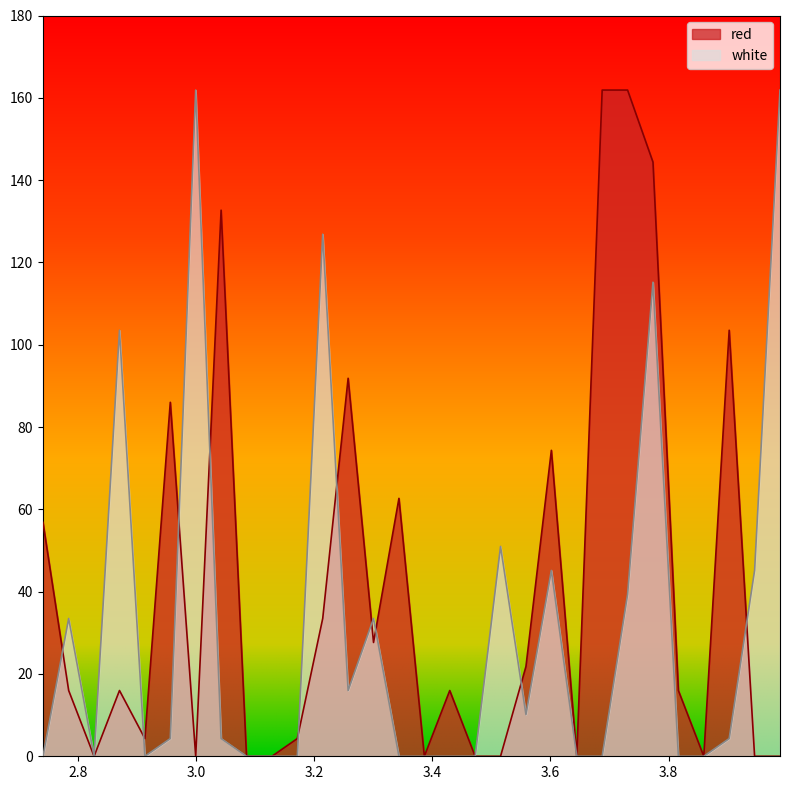

How many intersections are there between red and white?

10